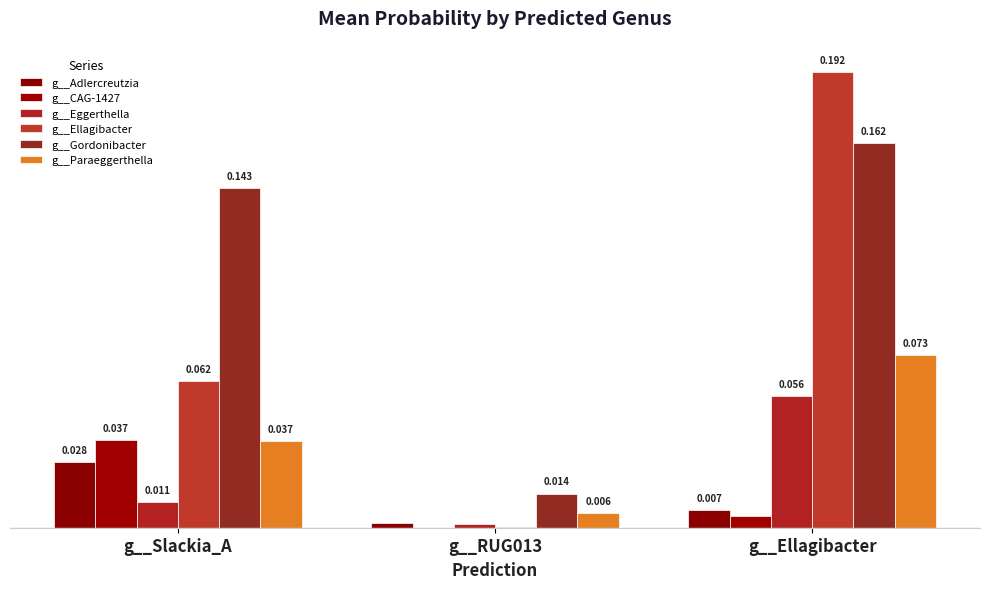

Is it true that g__Ellagibacter equals 0.0 at g__RUG013?

False